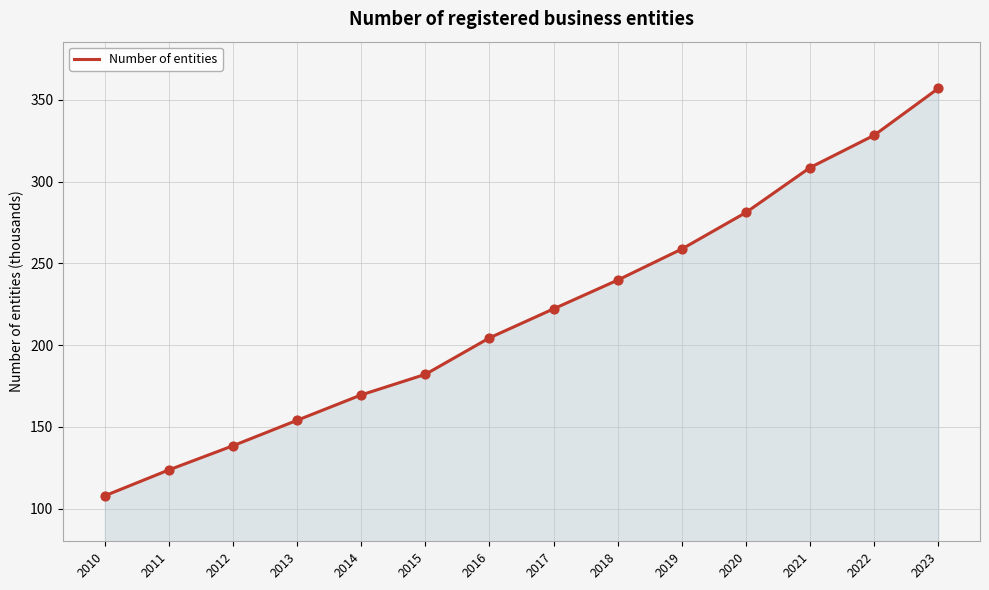

Which has a higher value, 2013 or 2019?

2019